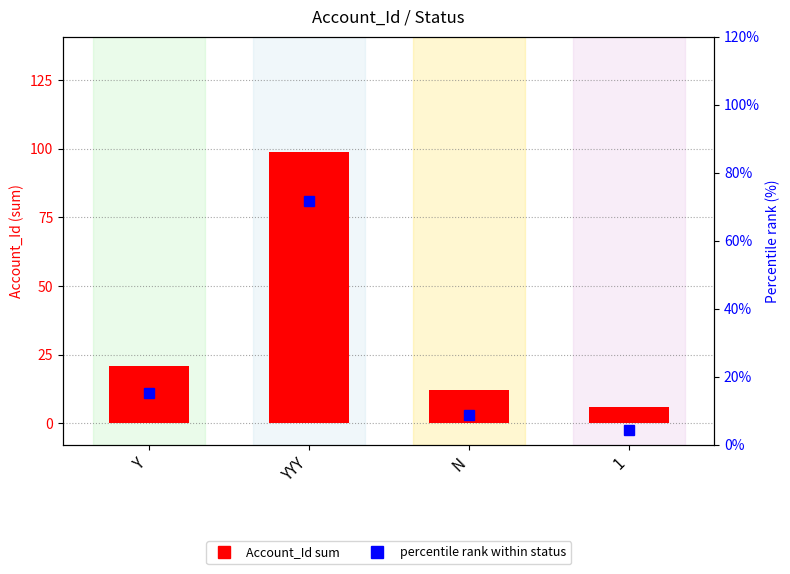

How many values in the percentile rank series exceed 15?

2